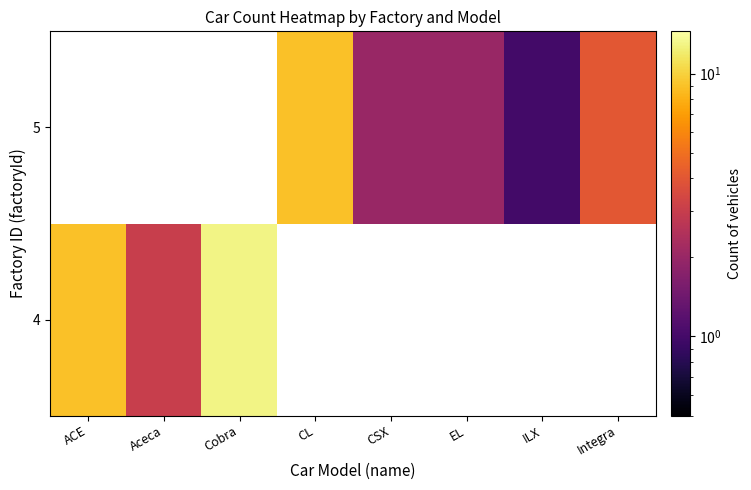

Between ACE and CL, which is larger?

CL